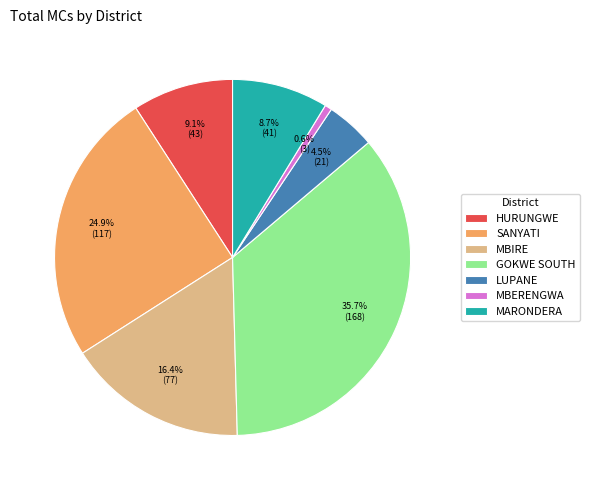

To the nearest percent, what portion does SANYATI represent?

25%